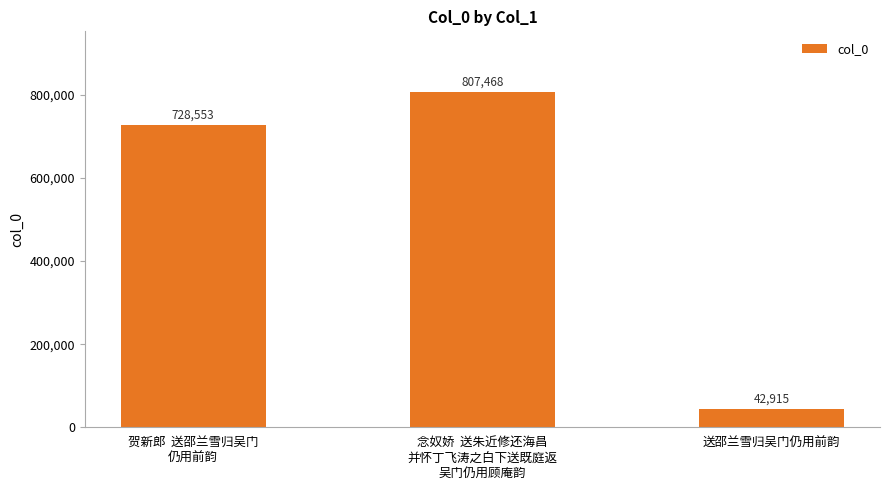

Which category has the lowest value across all series?

送邵兰雪归吴门仍用前韵